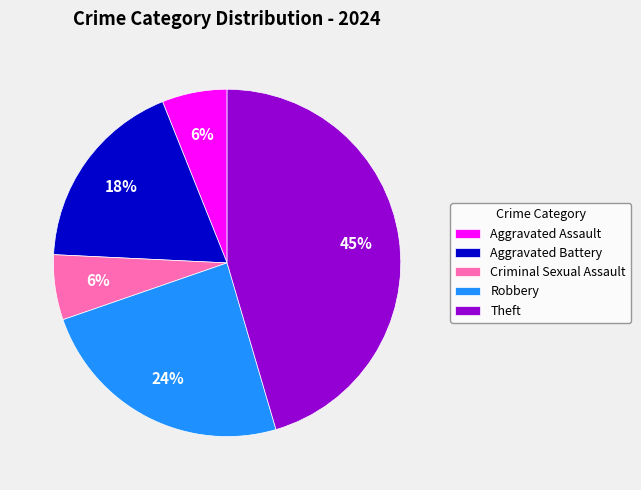

Does Criminal Sexual Assault represent more than half of the total?

No